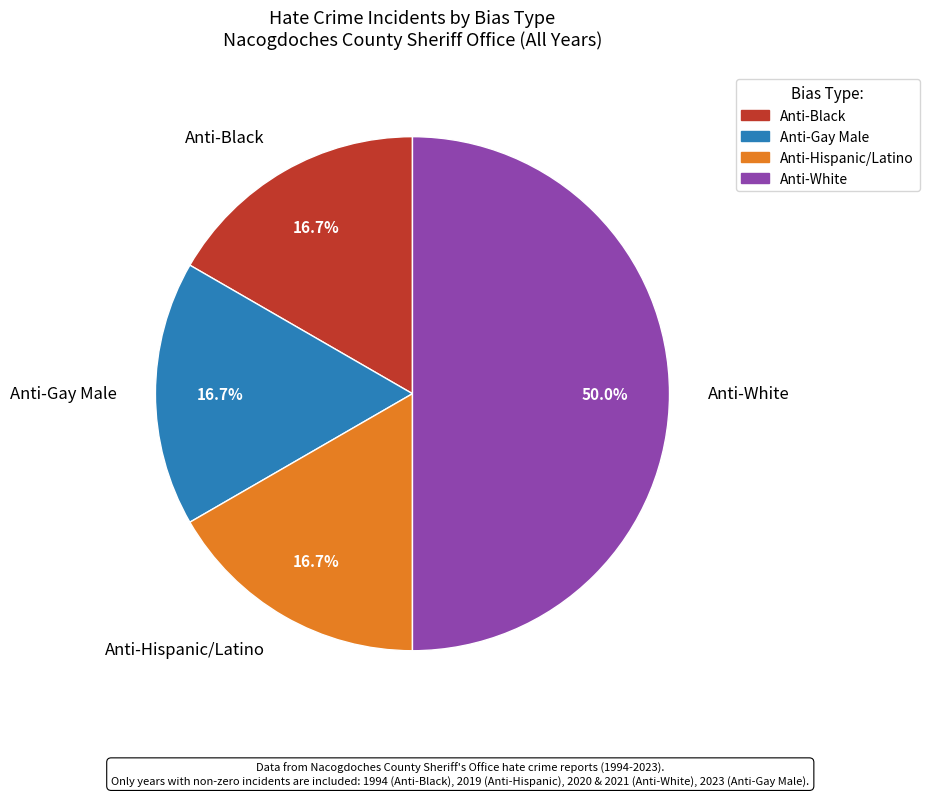

Between Anti-Hispanic/Latino and Anti-White, which is larger?

Anti-White